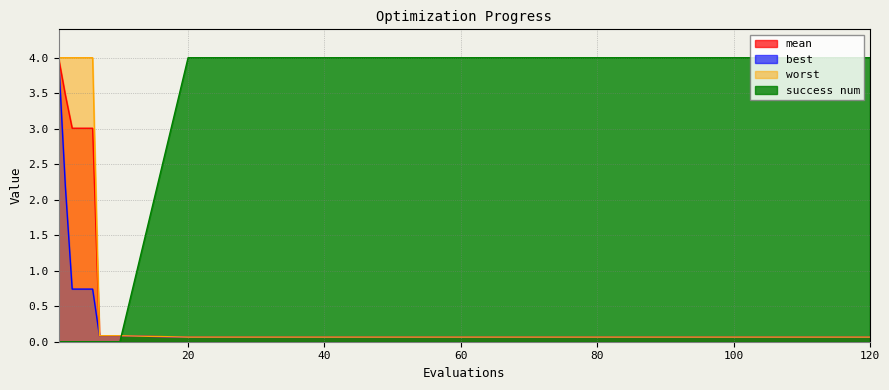

True or false: worst and best cross at least once.

False